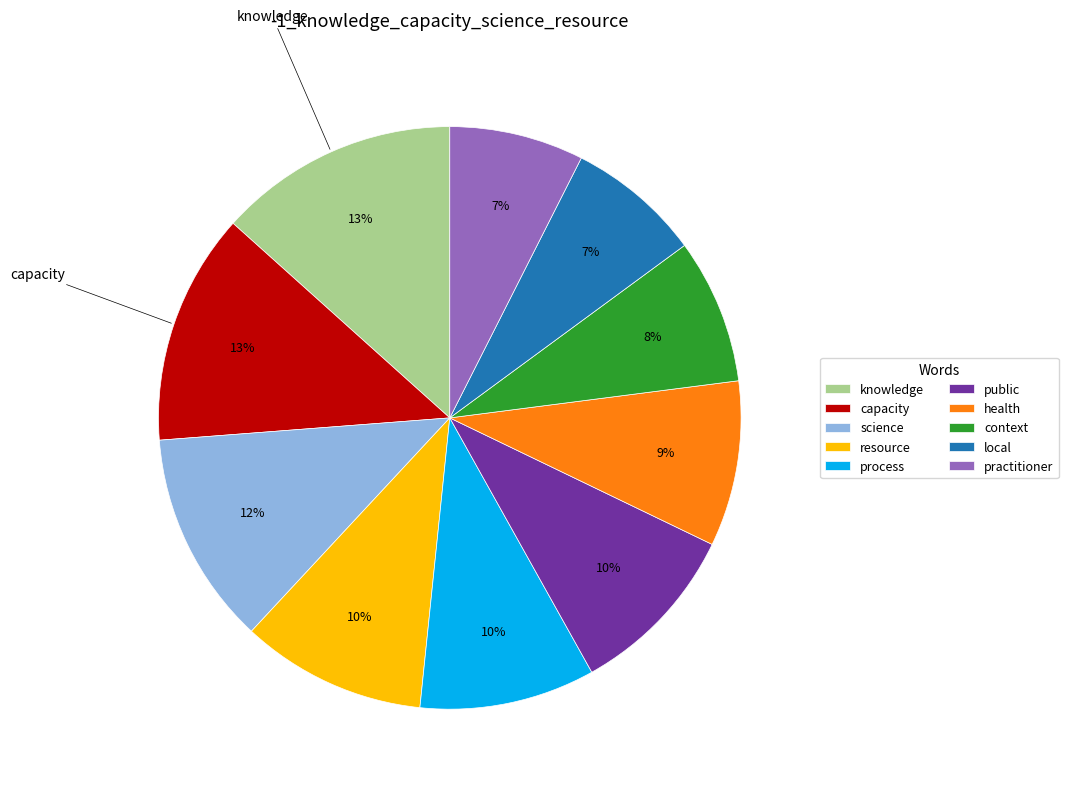

The process slice represents 1% of the pie. True or false?

False